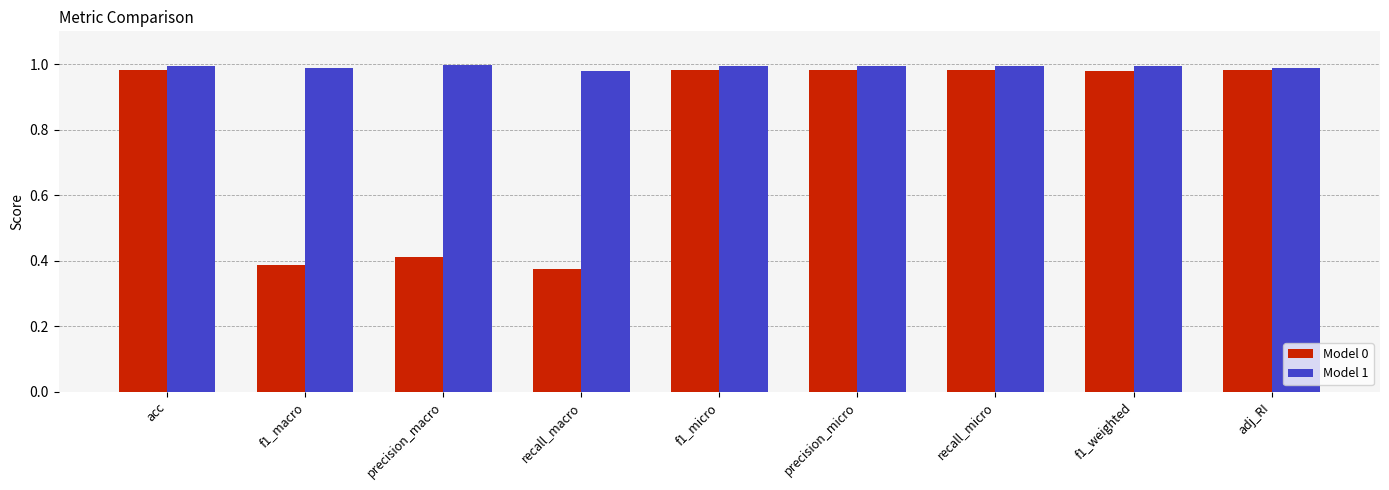

Rank the series at precision_micro from highest to lowest value.

Model 1, Model 0